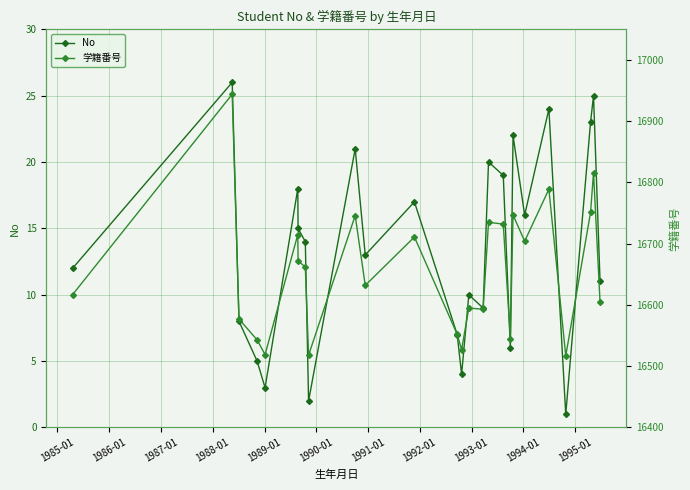

List the series in order of their overall mean, highest first.

学籍番号, No